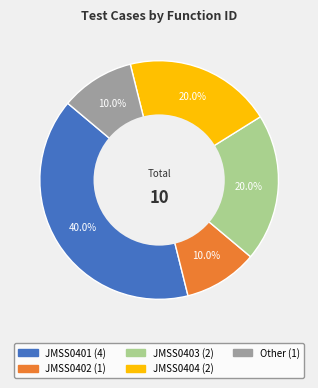

True or false: JMSS0401 accounts for 26% of the total.

False